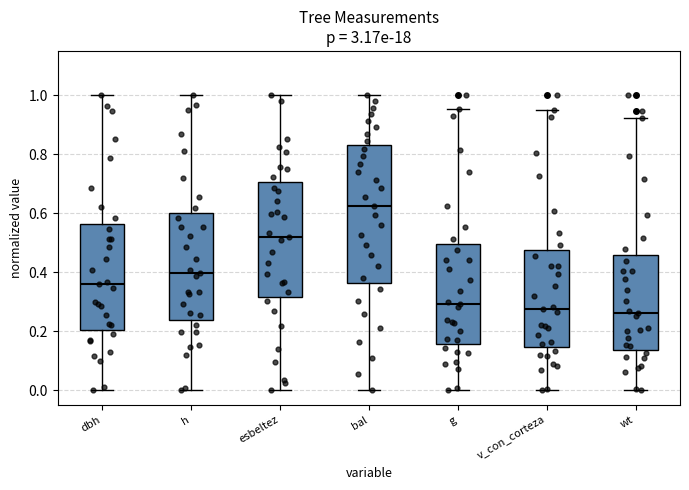

Where is the lower edge of the box for dbh on the y-axis? The values are not printed on the chart, so give them approximately, as read against the axis.

0.20